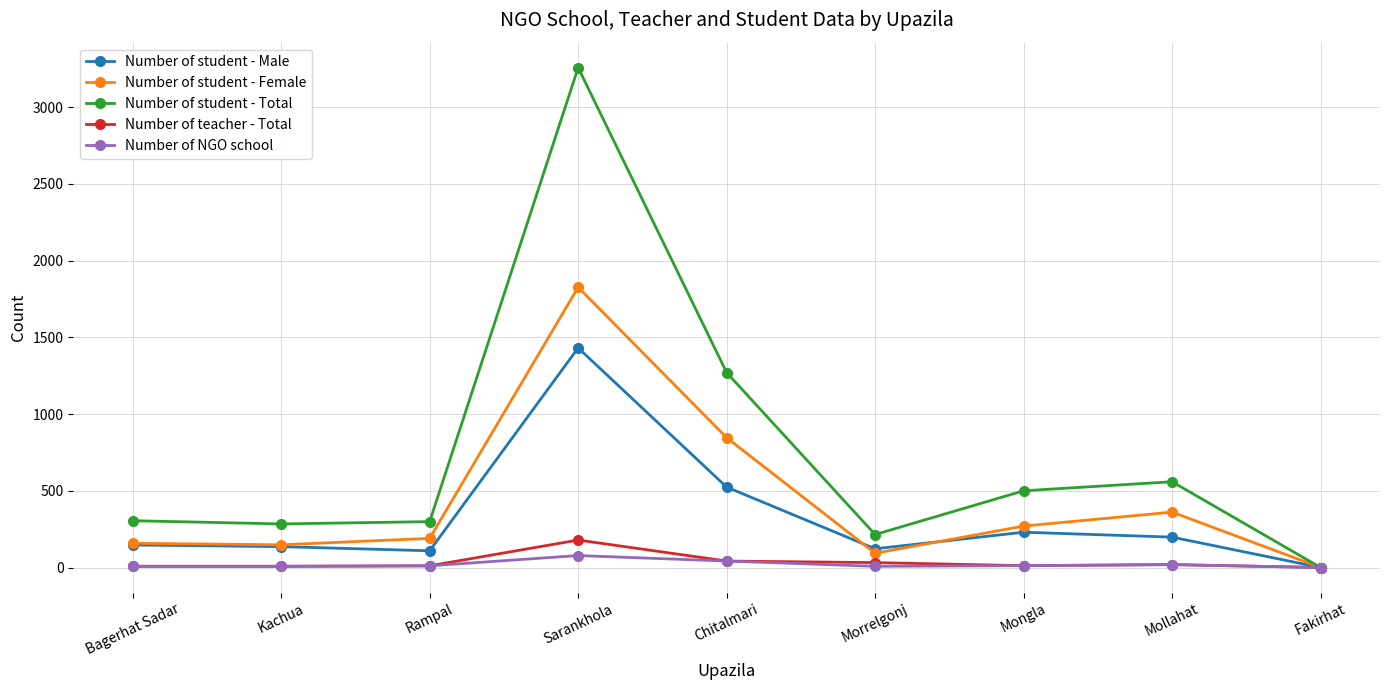

Rank the series by their maximum value, from highest to lowest.

Number of student - Total, Number of student - Female, Number of student - Male, Number of teacher - Total, Number of NGO school